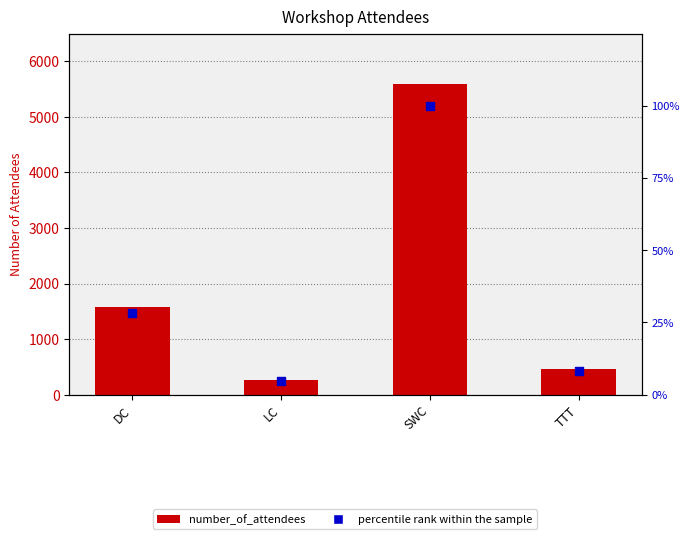

Is the value of percentile rank within the sample at DC greater than the value of number_of_attendees at TTT?

No